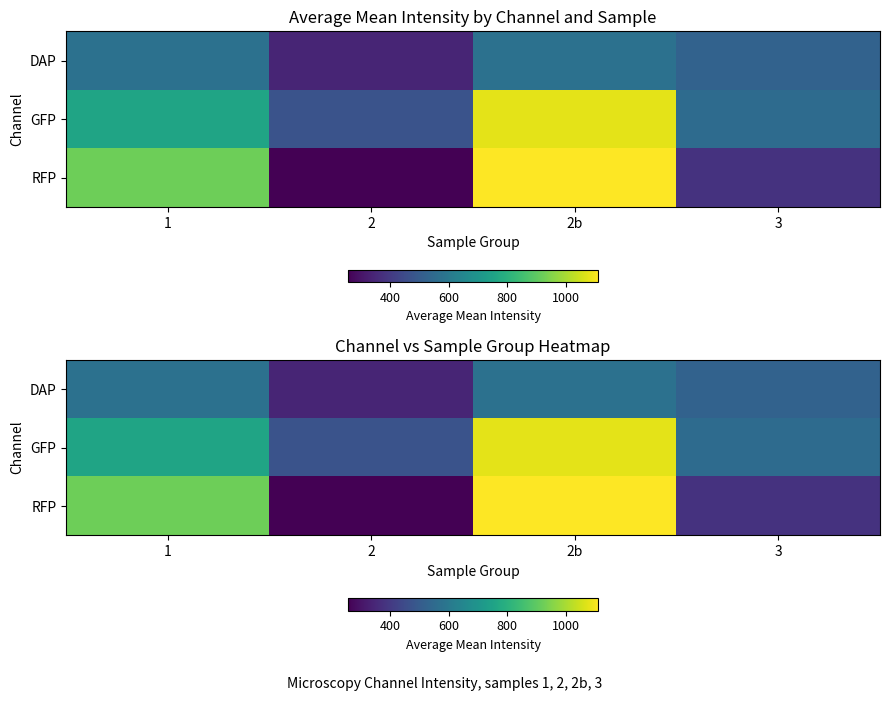

What is the lowest value of the GFP series?

472.4